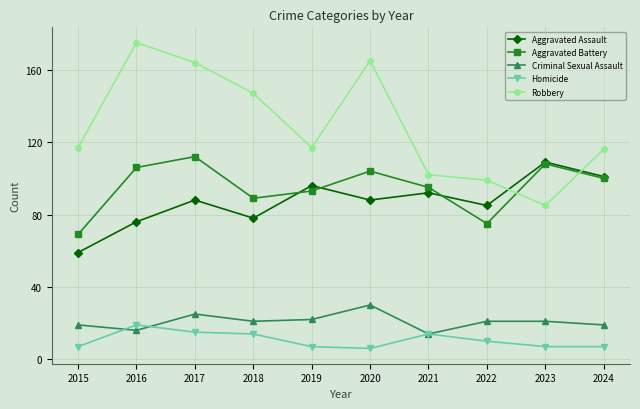

At which category is the sum across all series the highest?

2017